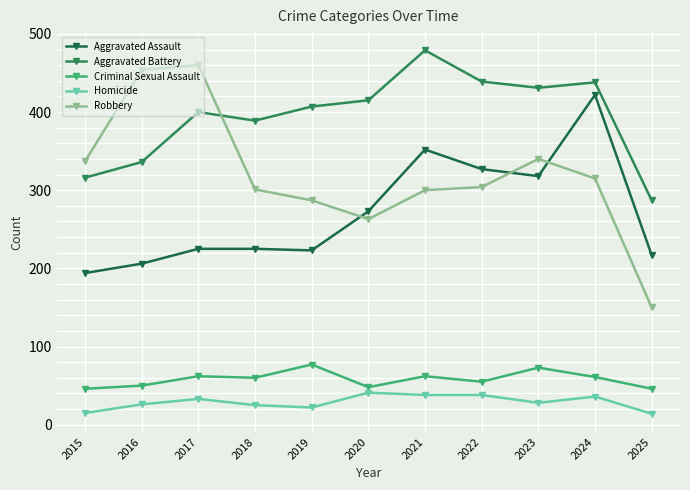

True or false: Robbery has more than 2 points higher than both neighbors.

False